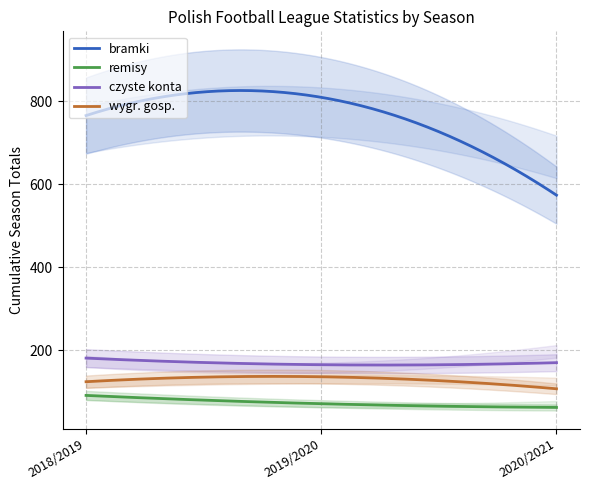

At which category is the sum across all series the highest?

2019/2020